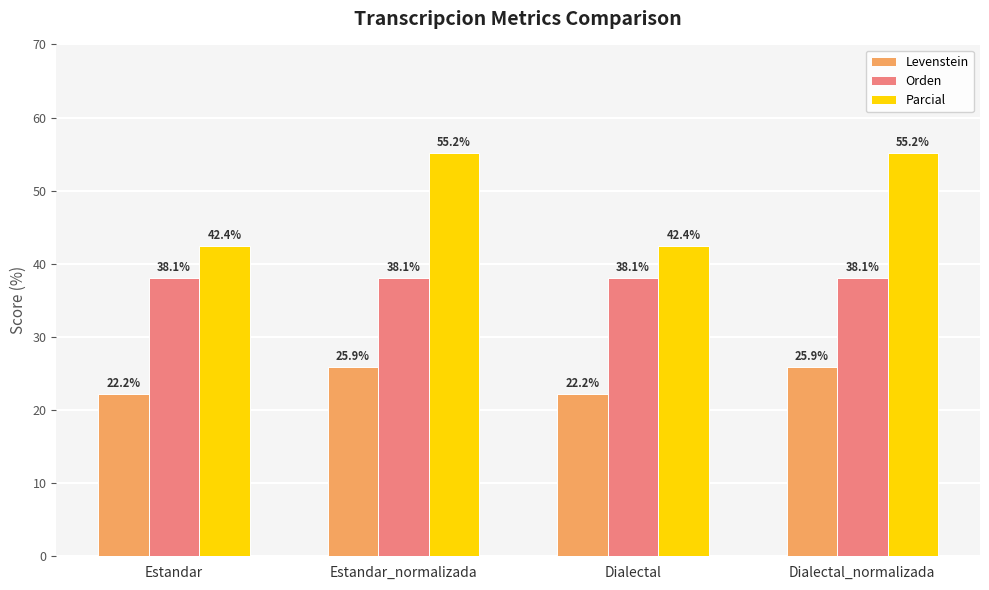

Reading left to right, what are all the values shown in this chart?

Levenstein: 22.2	25.9	22.2	25.9
Orden: 38.1	38.1	38.1	38.1
Parcial: 42.4	55.2	42.4	55.2